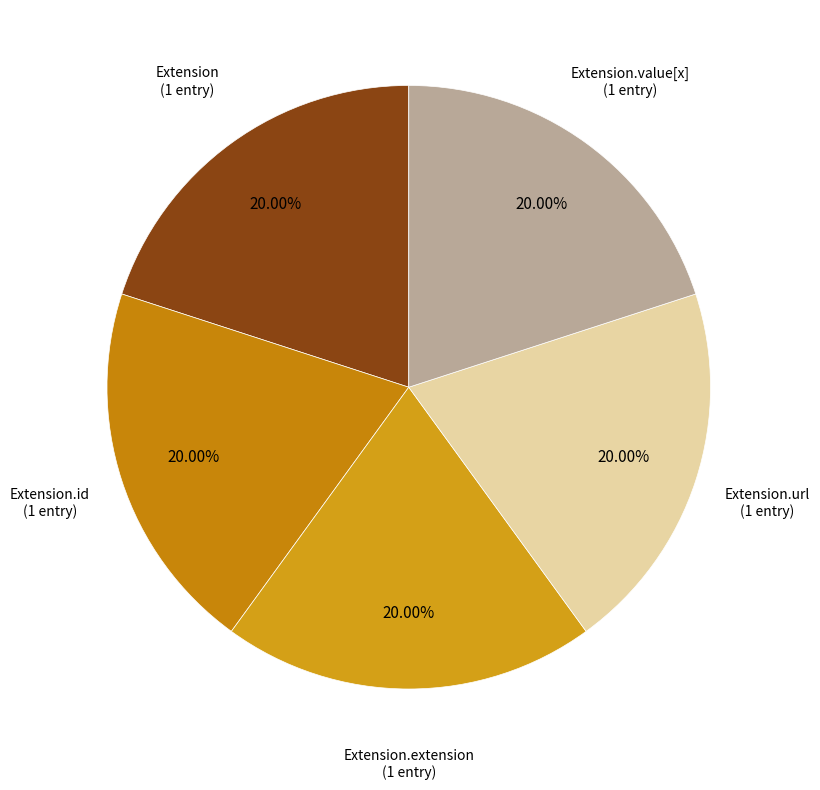

How many slices are in this pie chart?

5